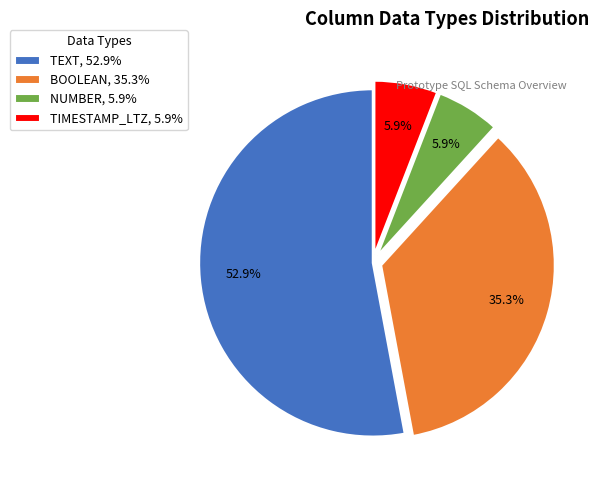

What percentage do TEXT and TIMESTAMP_LTZ together represent?

58.8%